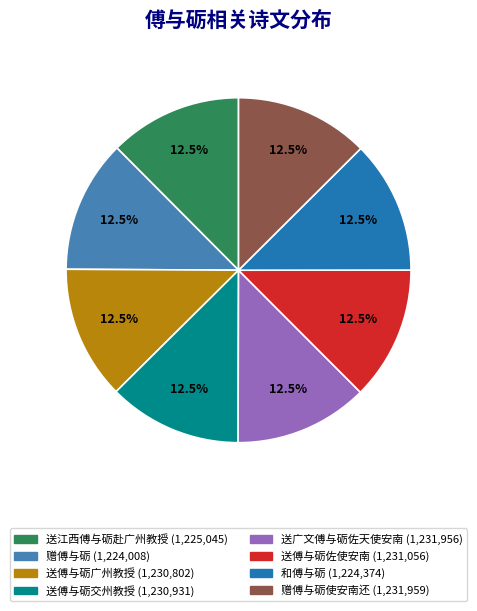

Is there a majority slice in this chart?

No